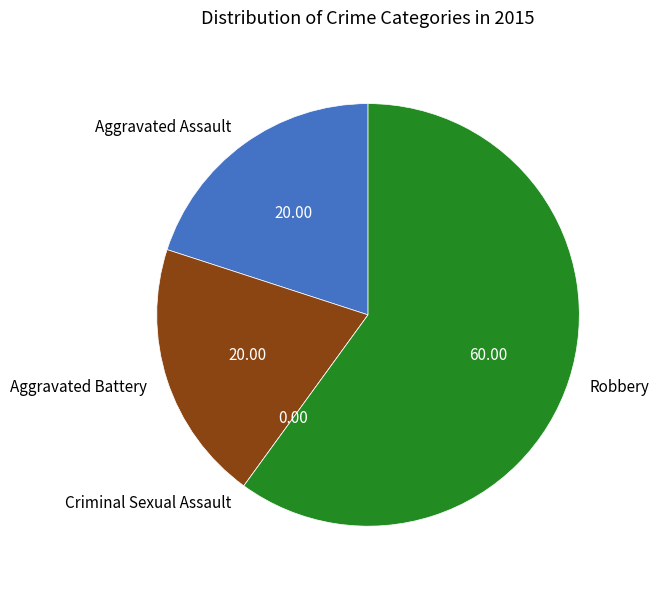

Do Aggravated Assault and Robbery together represent more than half of the pie?

Yes